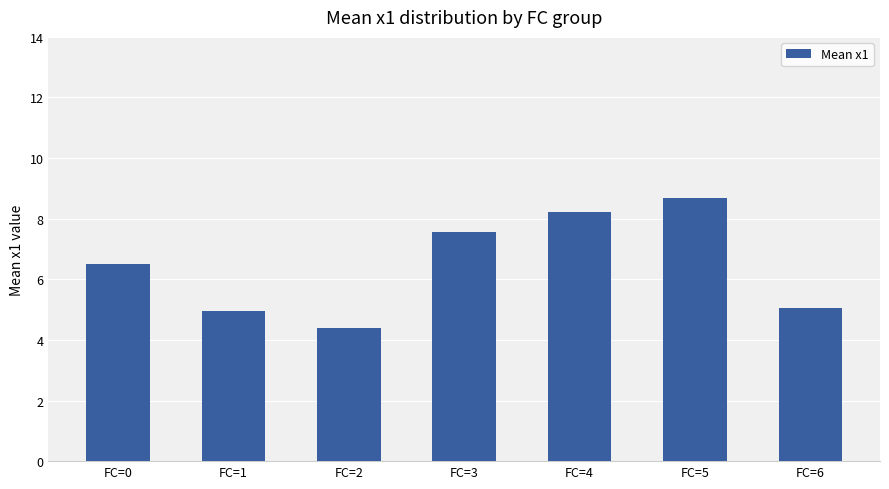

What is the difference between the second highest and second lowest values?

3.3